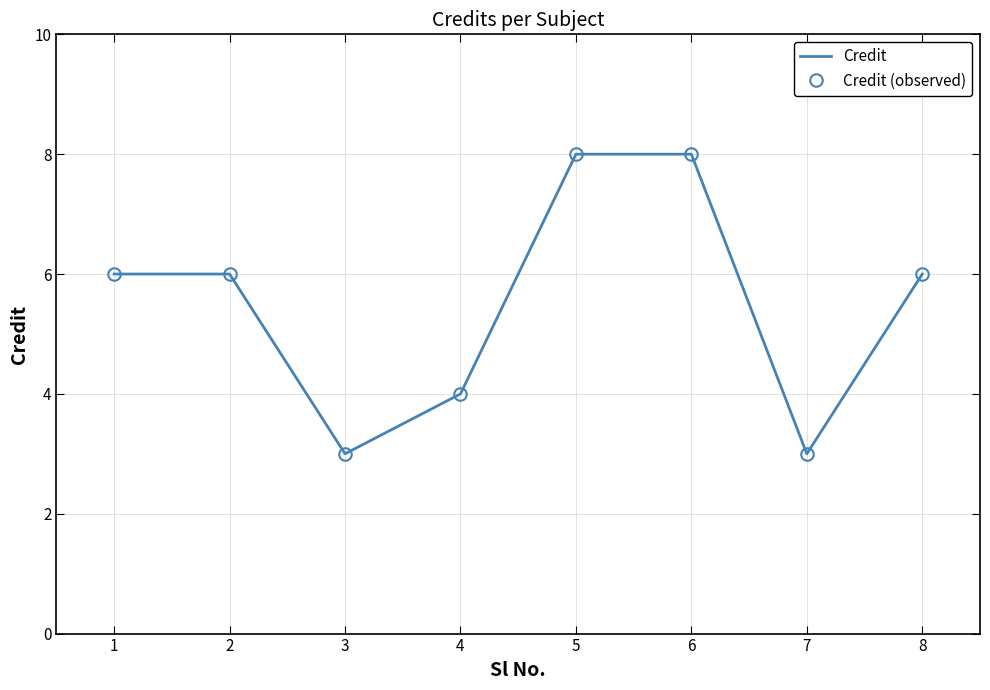

True or false: Credit has a value of 3 at 7.

True